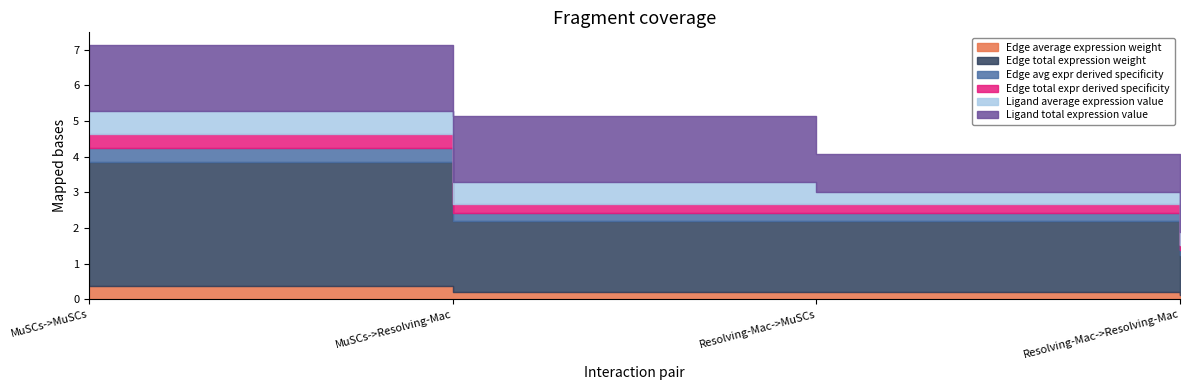

Reading left to right, list all the values displayed in this chart.

Edge average expression weight: 0.4	0.2	0.2	0.1
Edge total expression weight: 3.5	2.0	2.0	1.1
Edge avg expr derived specificity: 0.4	0.2	0.2	0.1
Edge total expr derived specificity: 0.4	0.2	0.2	0.1
Ligand average expression value: 0.6	0.6	0.4	0.4
Ligand total expression value: 1.9	1.9	1.1	1.1